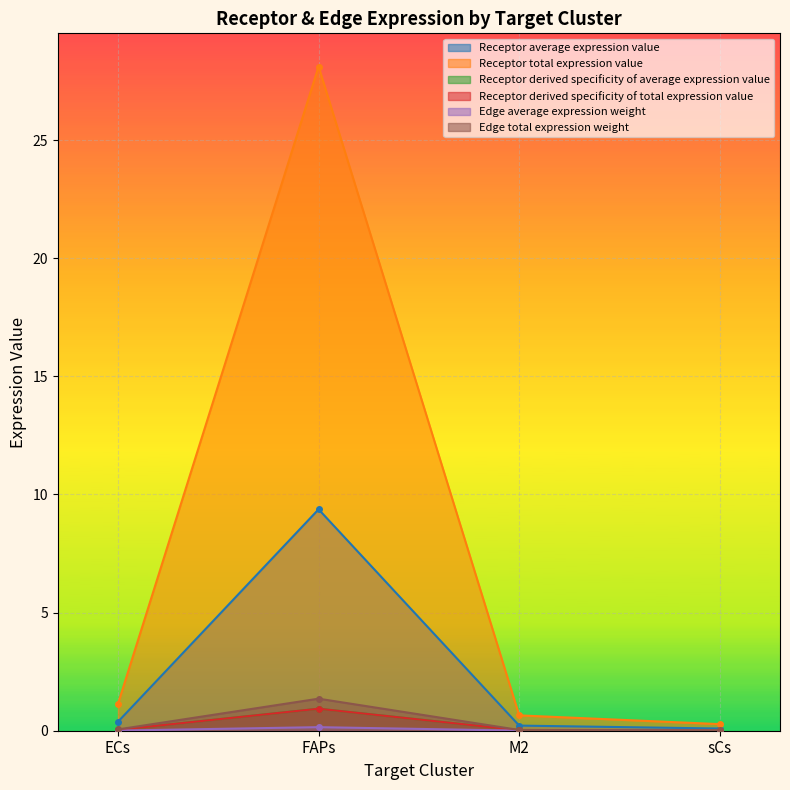

Count the number of data series in this chart.

6